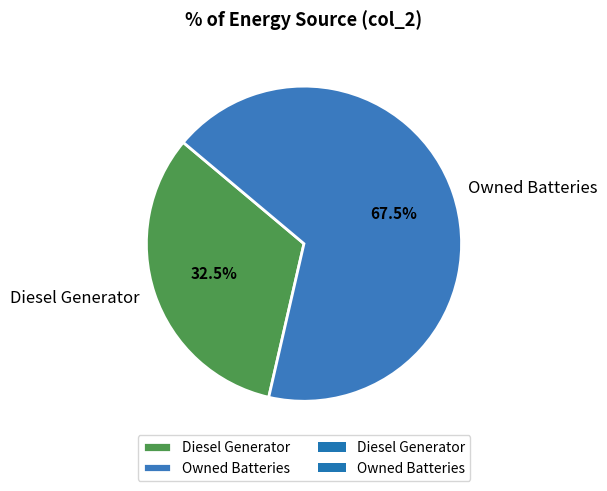

Which has a higher value, Diesel Generator or Owned Batteries?

Owned Batteries